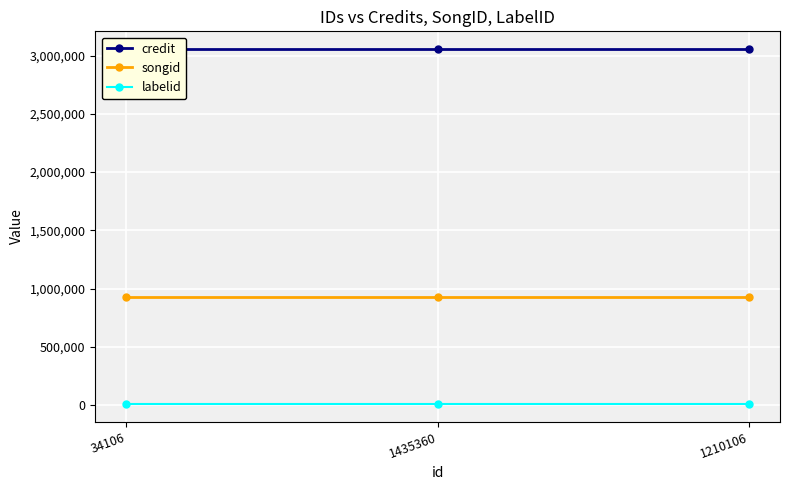

At which category is the sum across all series the highest?

34106